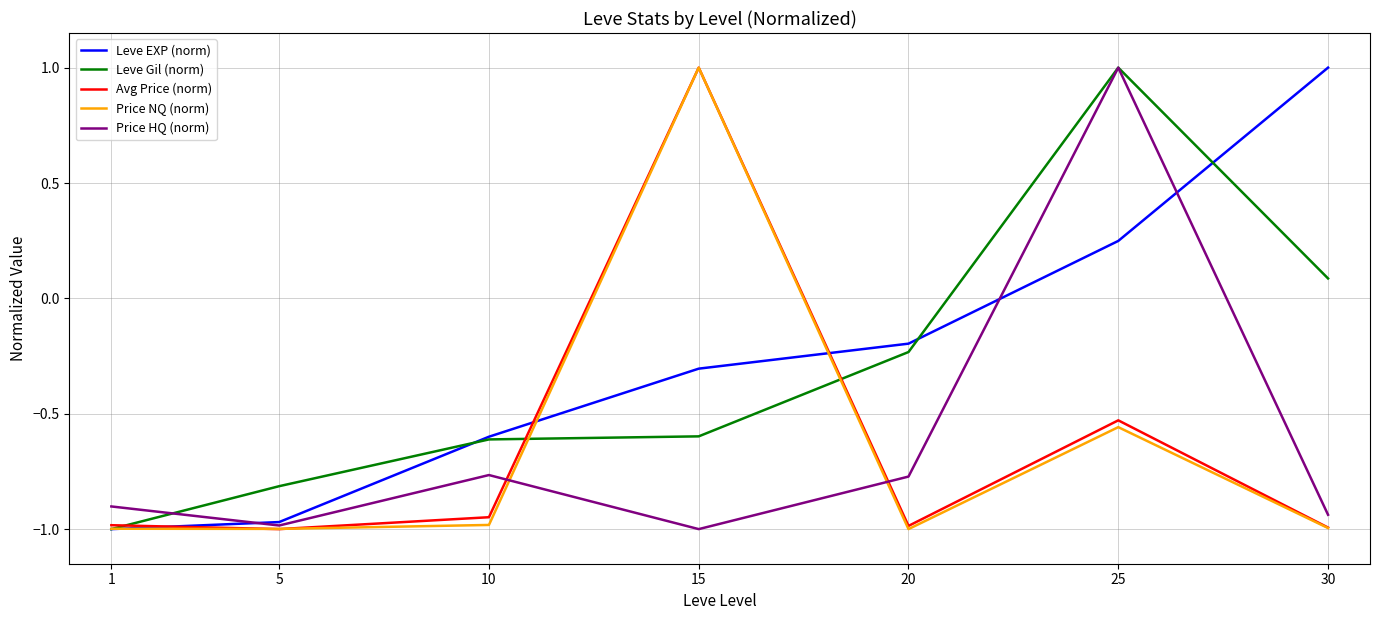

What is the sum of all Leve EXP (norm) values?

-1.8